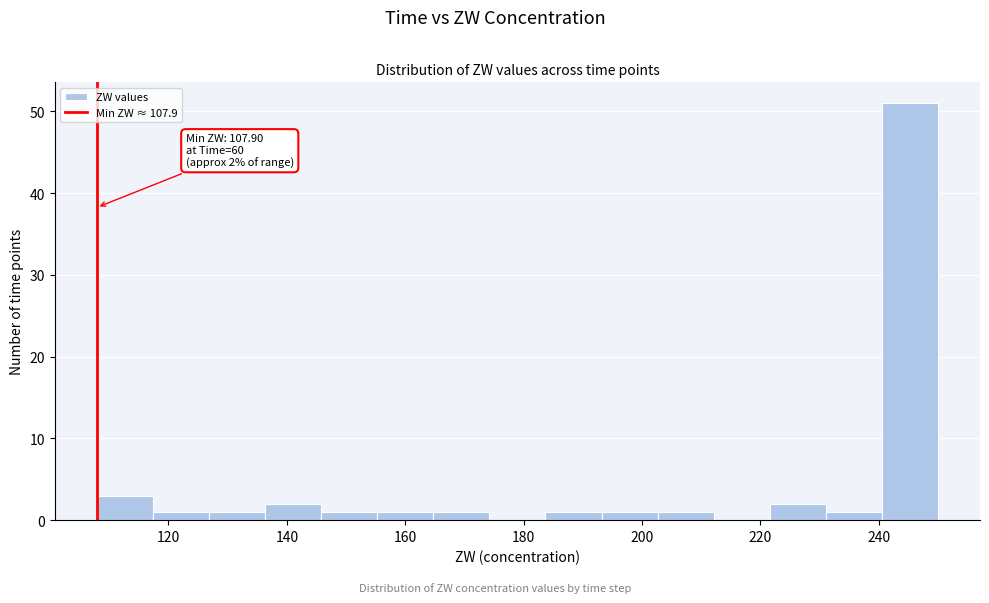

Over which range of the x-axis is the bar tallest?

240 to 250